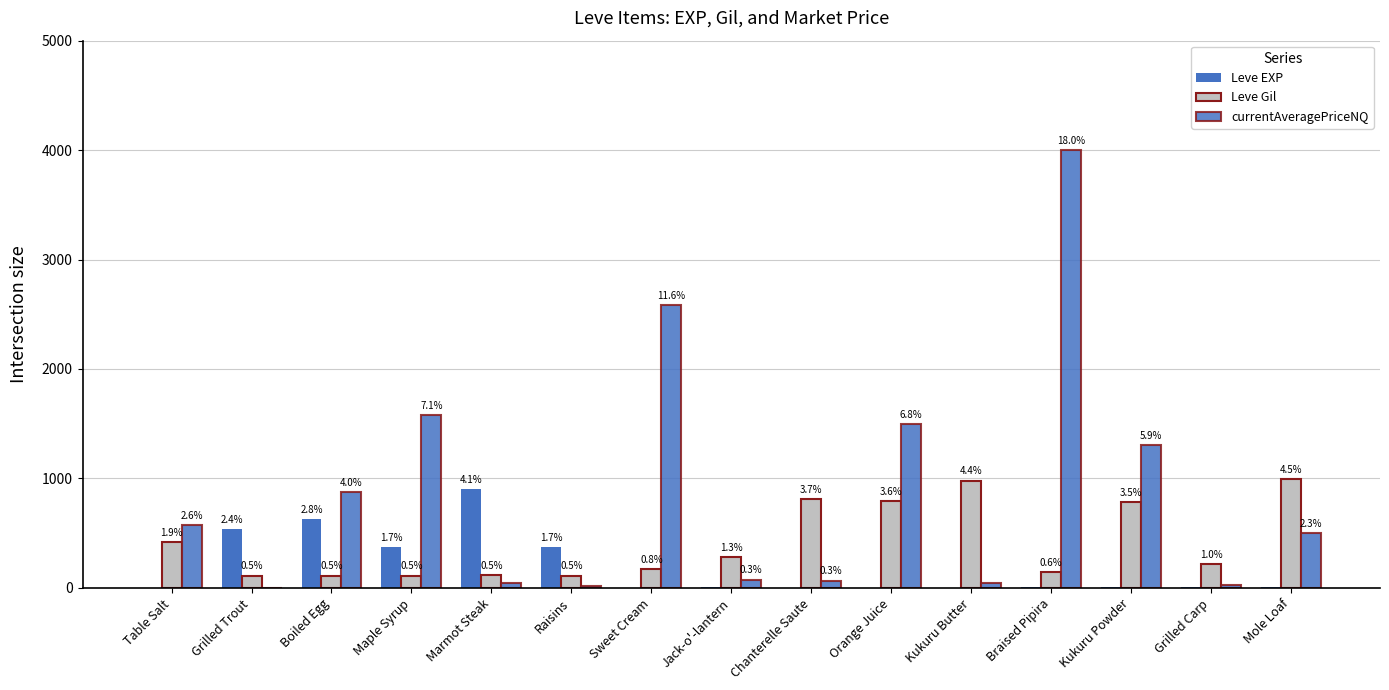

Does the chart contain stacked bars?

No